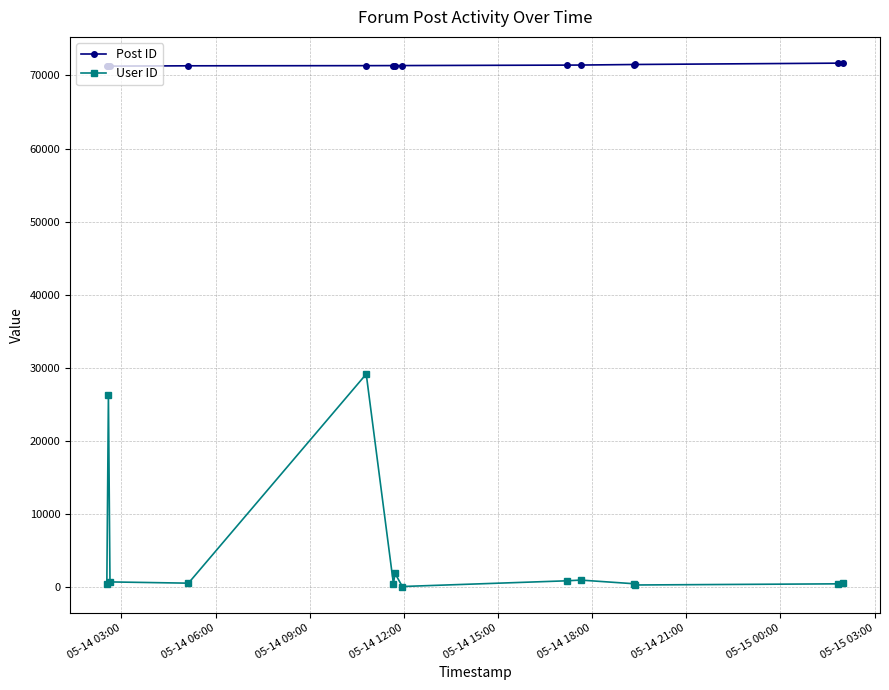

At how many categories does at least one series exceed 62916?

14